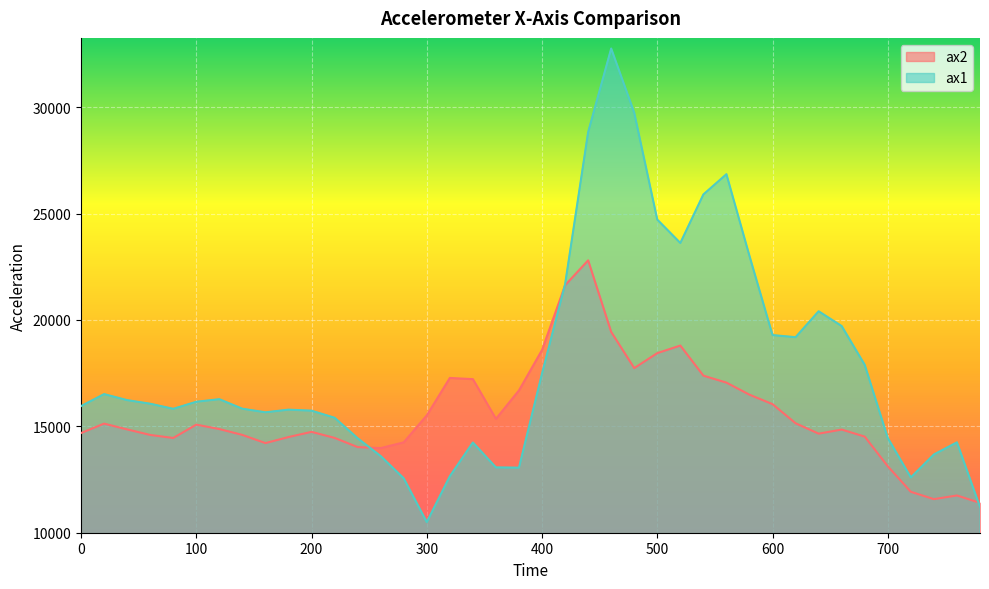

Is the value of ax1 at 280 greater than the value of ax2 at 500?

No